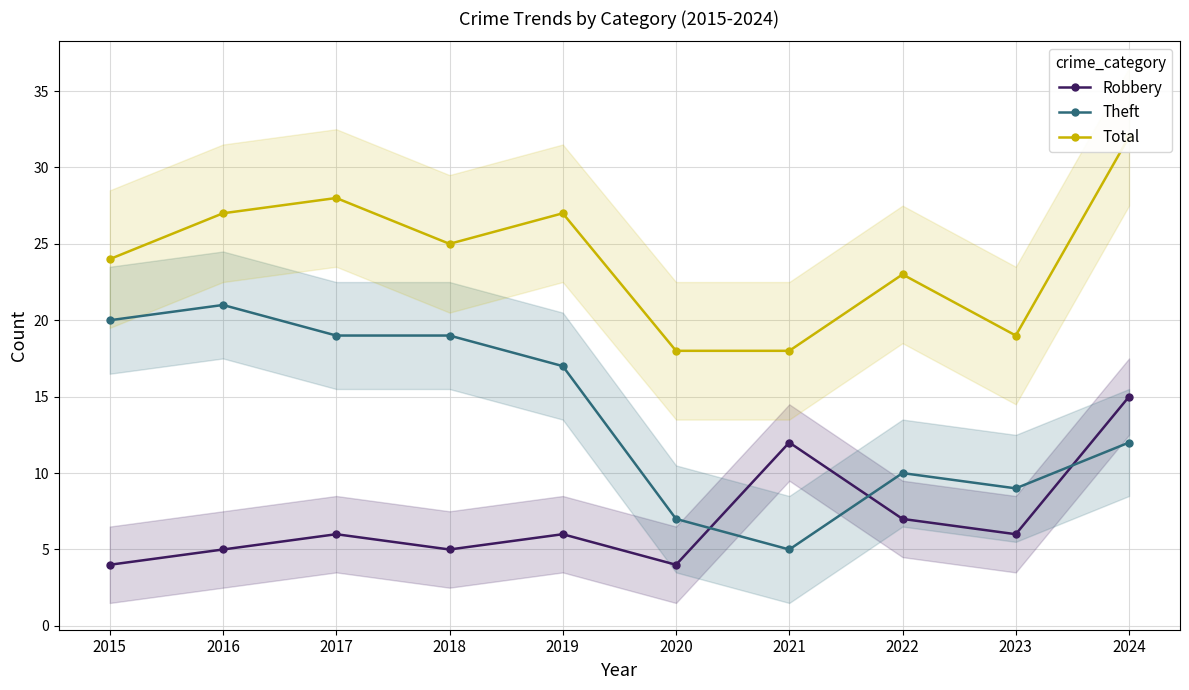

Reading left to right, what are all the values shown in this chart?

Robbery: 2015=4	2016=5	2017=6	2018=5	2019=6	2020=4	2021=12	2022=7	2023=6	2024=15
Theft: 2015=20	2016=21	2017=19	2018=19	2019=17	2020=7	2021=5	2022=10	2023=9	2024=12
Total: 2015=24	2016=27	2017=28	2018=25	2019=27	2020=18	2021=18	2022=23	2023=19	2024=32